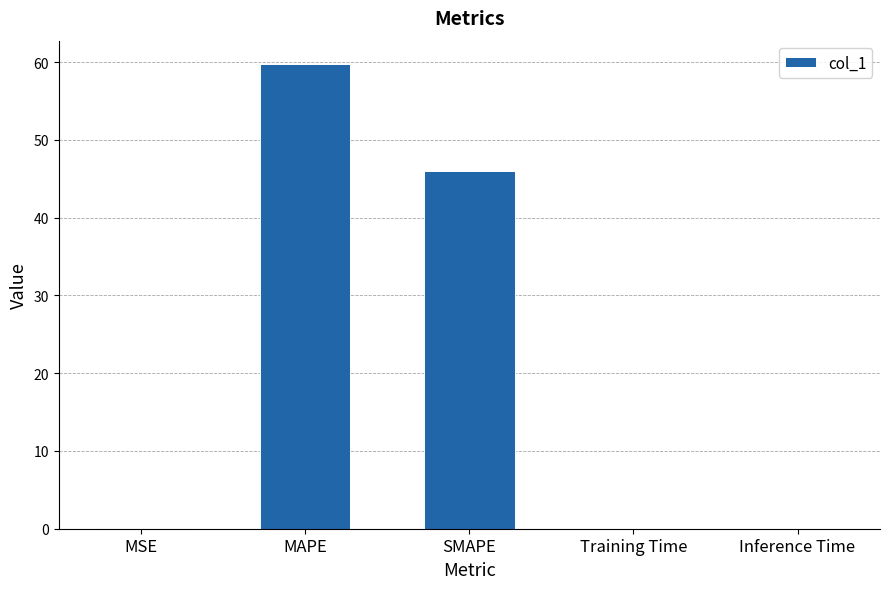

What is the maximum value shown in the chart?

59.8